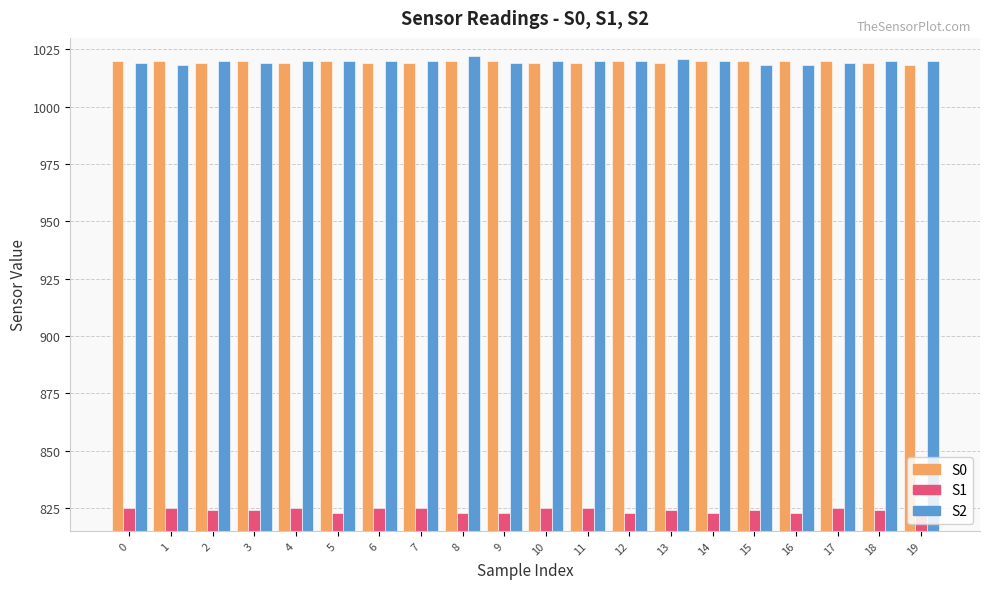

What is the total value across all series at 6?

2864